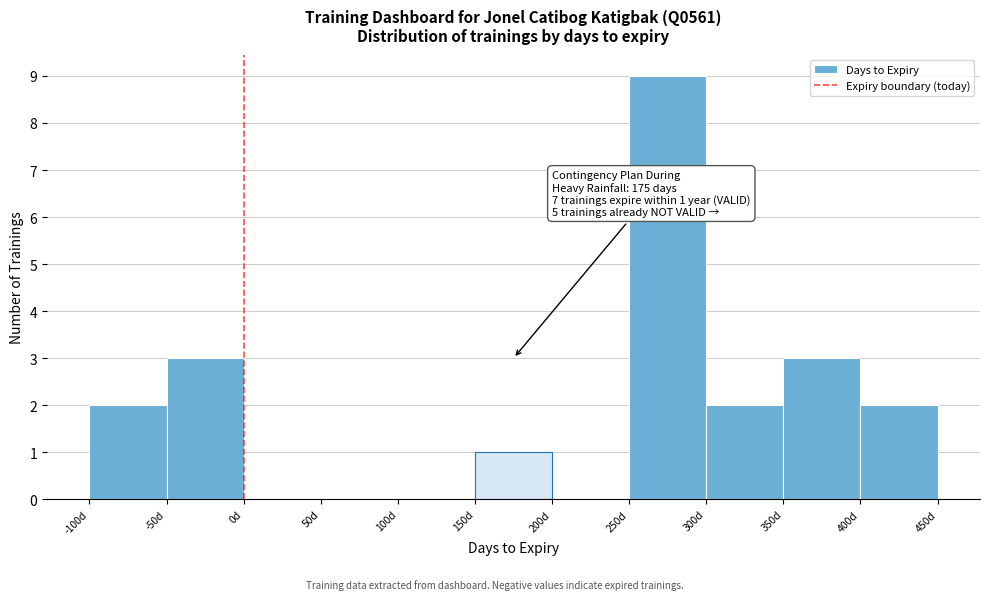

Which range on the x-axis has the tallest bar?

250 to 300